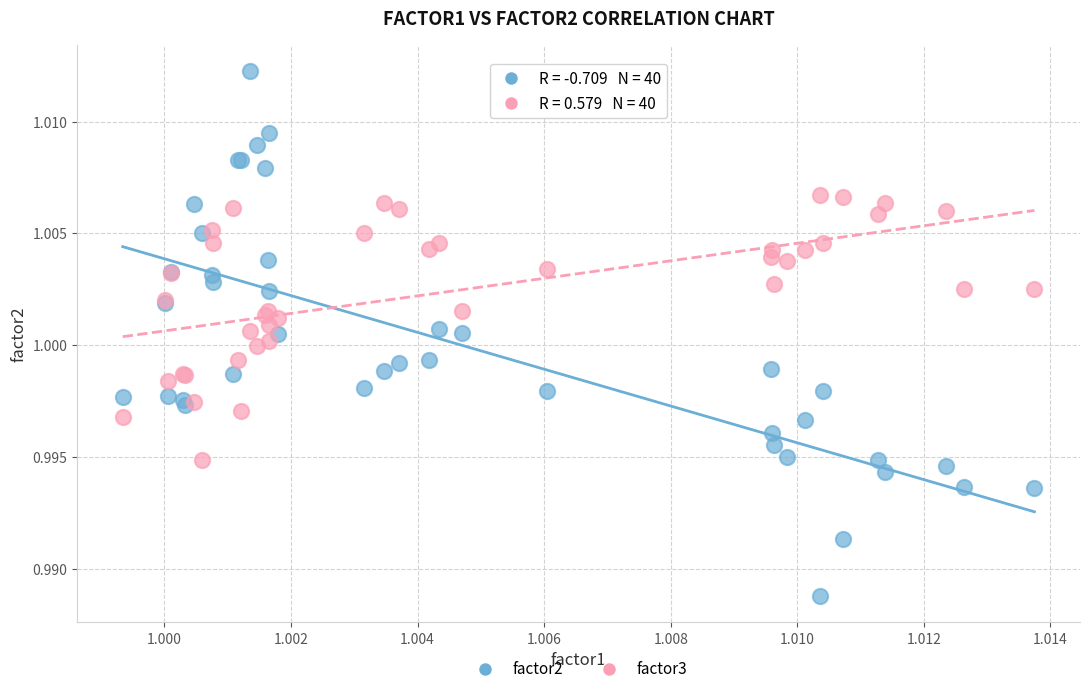

Which series contains the lowest Y value?

factor2